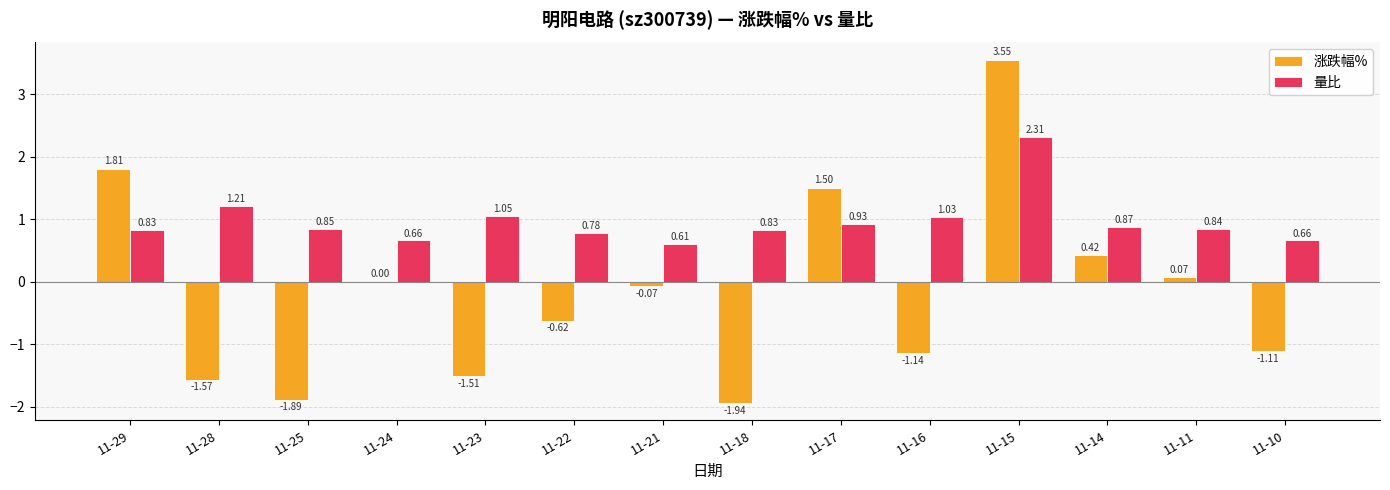

At which category is the sum across all series the highest?

11-15